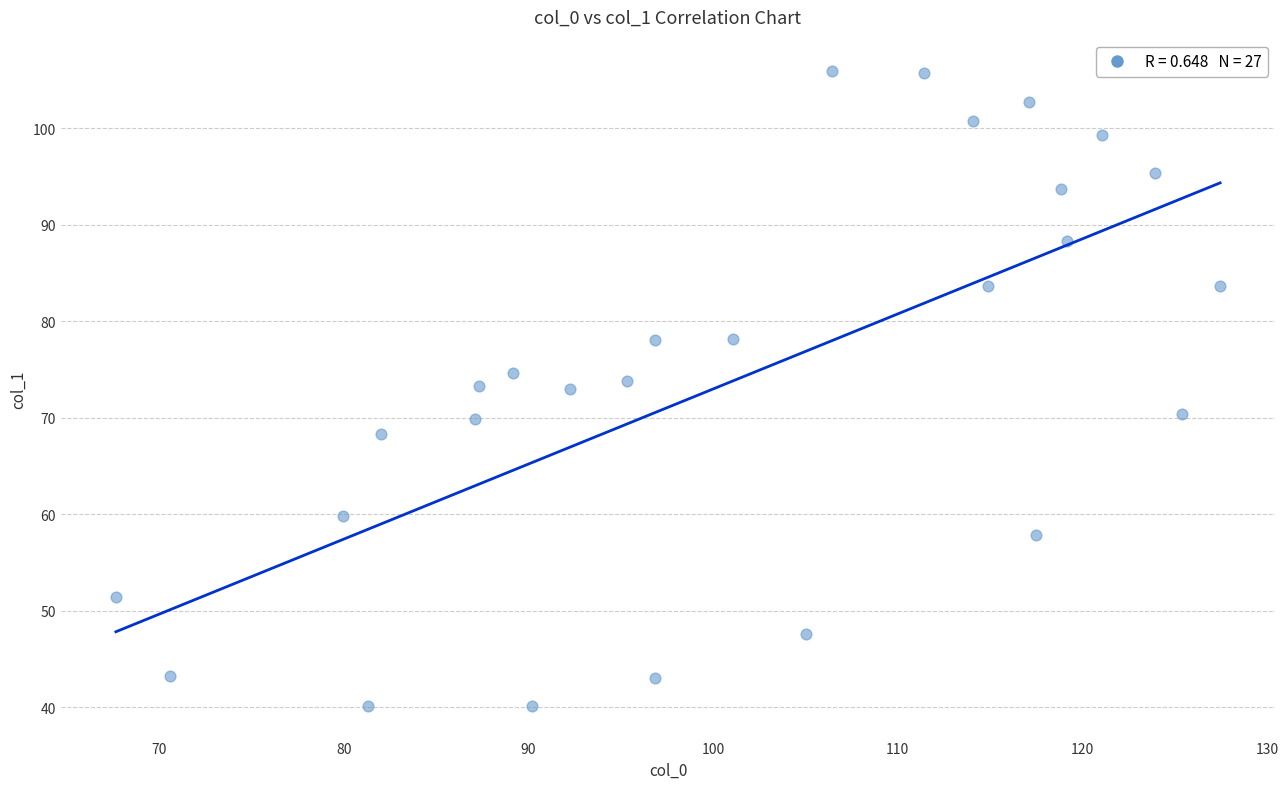

What is the range of X values (max minus min)?

59.8